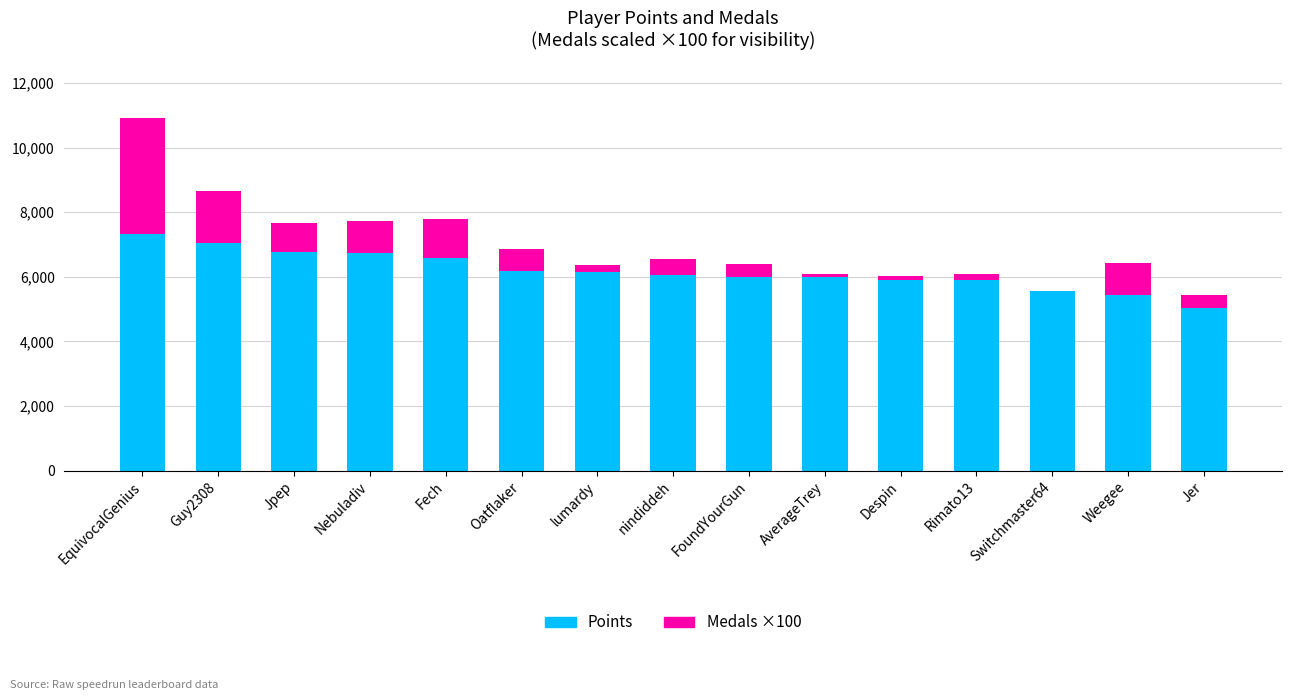

True or false: Points has a value of 3364 at Jer.

False